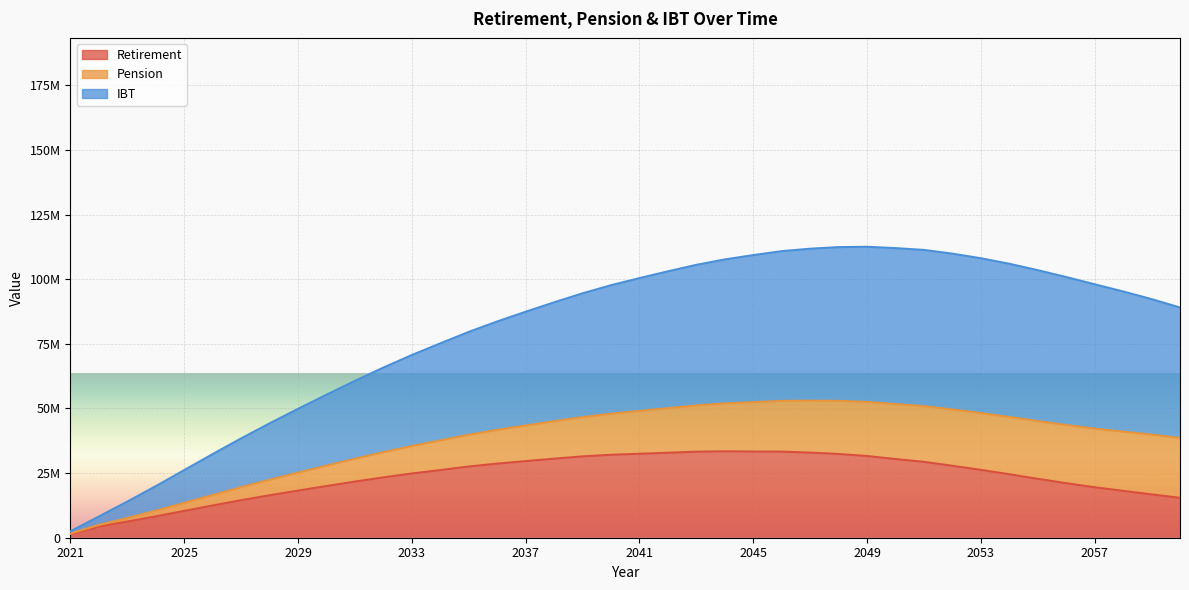

True or false: Retirement has a value of 38965180.8 at 2052.

False